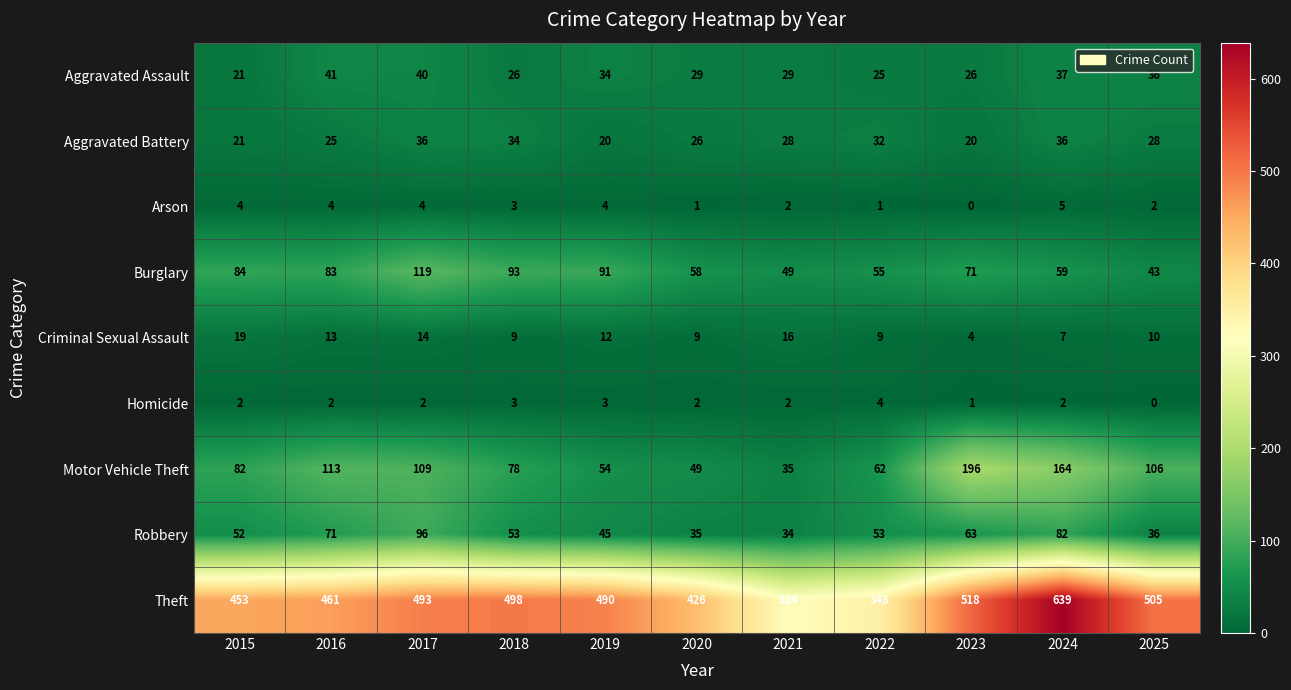

Count the number of categories in the chart.

11